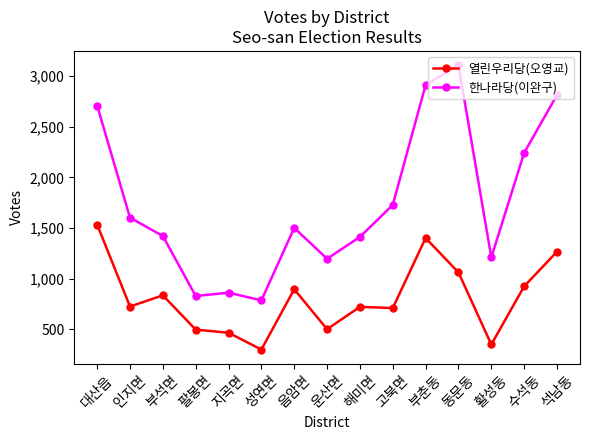

Which series changed the most between 팔봉면 and 부춘동?

한나라당(이완구)